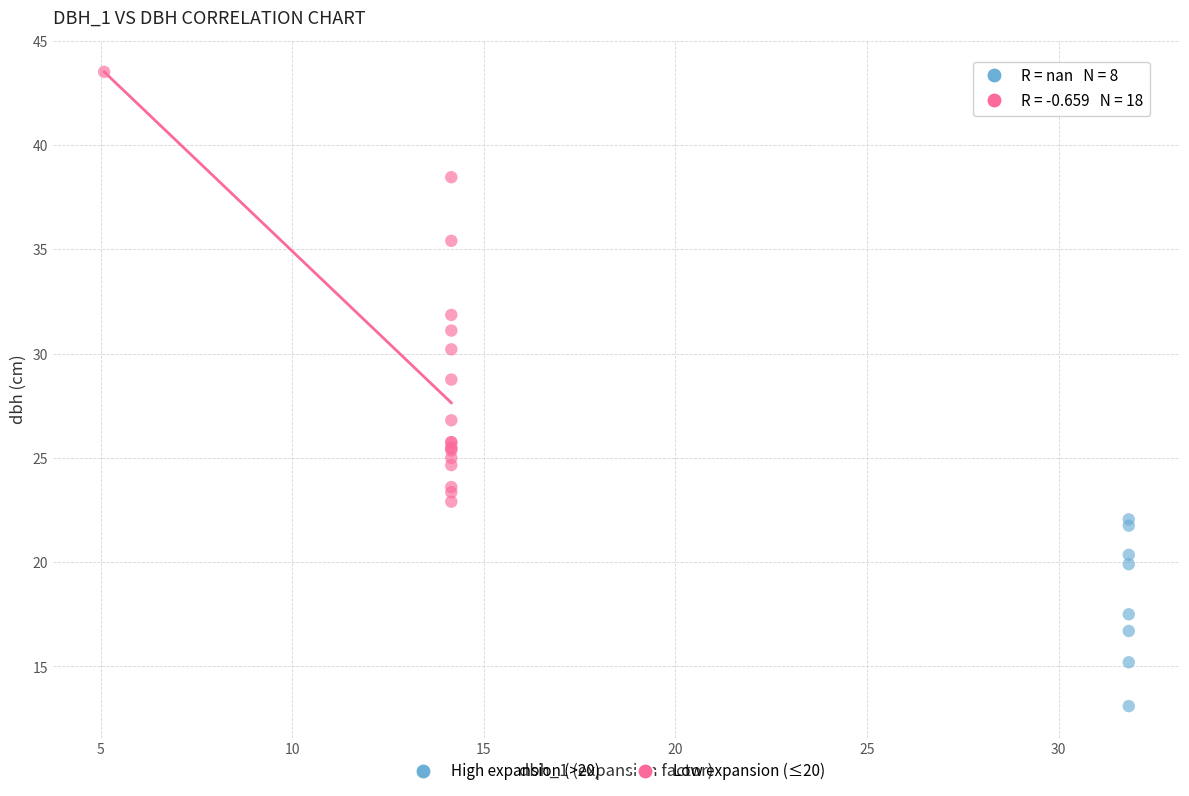

Which series reaches the maximum Y coordinate?

Low expansion (≤20)